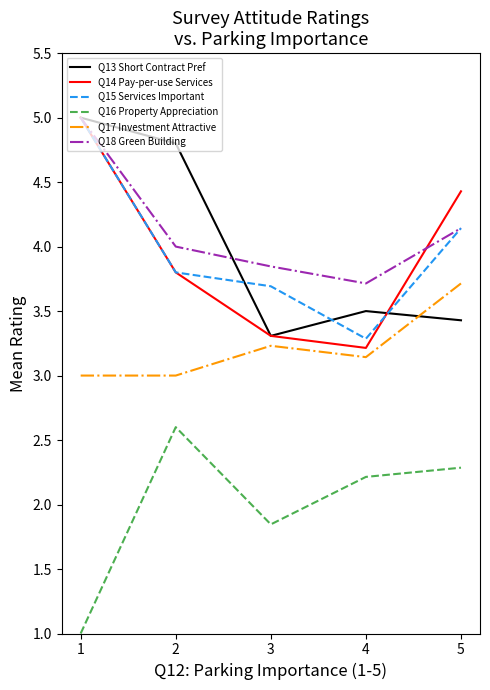

At how many categories does at least one series exceed 2?

5